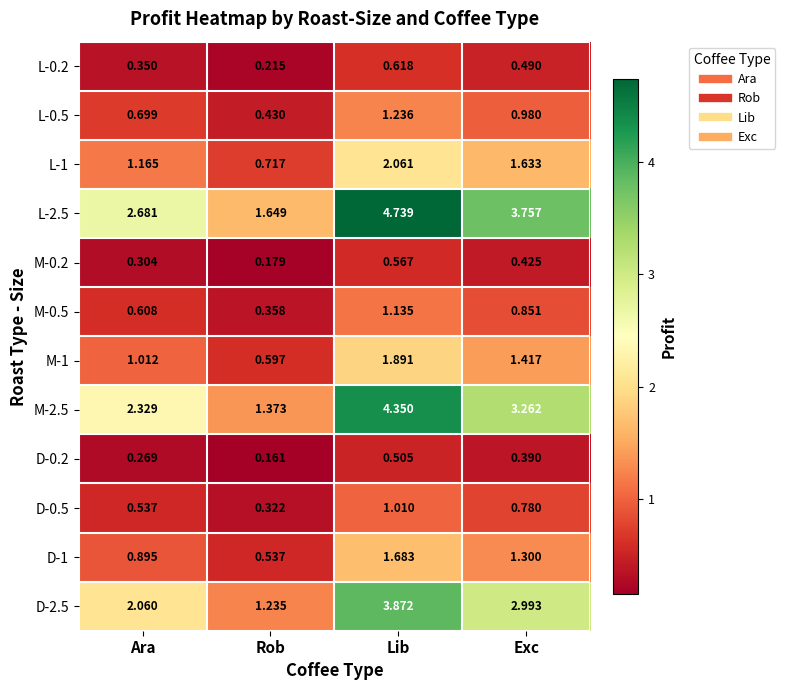

Which category has the highest value in the L-0.5 series?

Lib